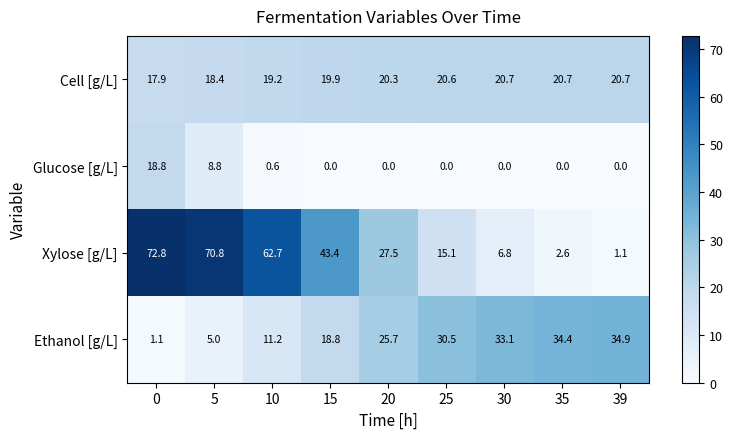

At how many categories does at least one series exceed 25?

9